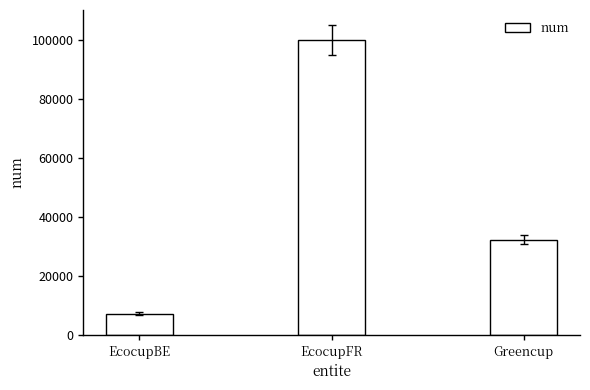

How many values are below 32341?

1